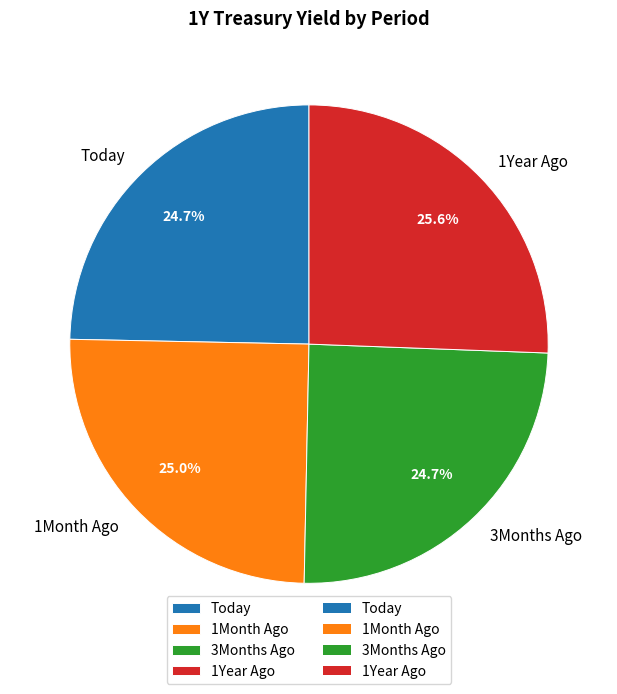

The Today slice represents 25% of the pie. True or false?

True